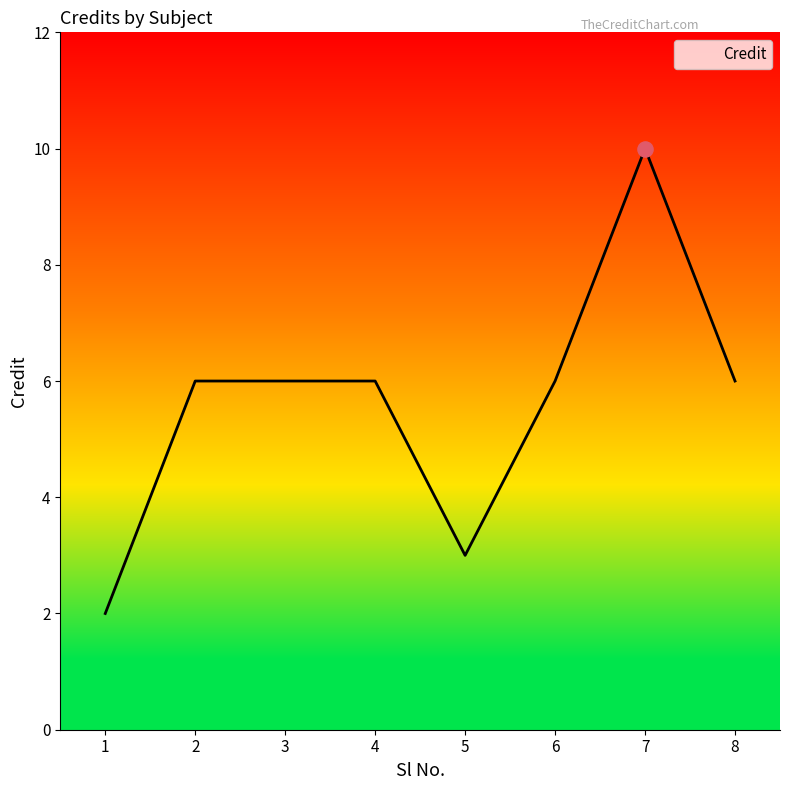

Which has a higher value, 6 or 5?

6